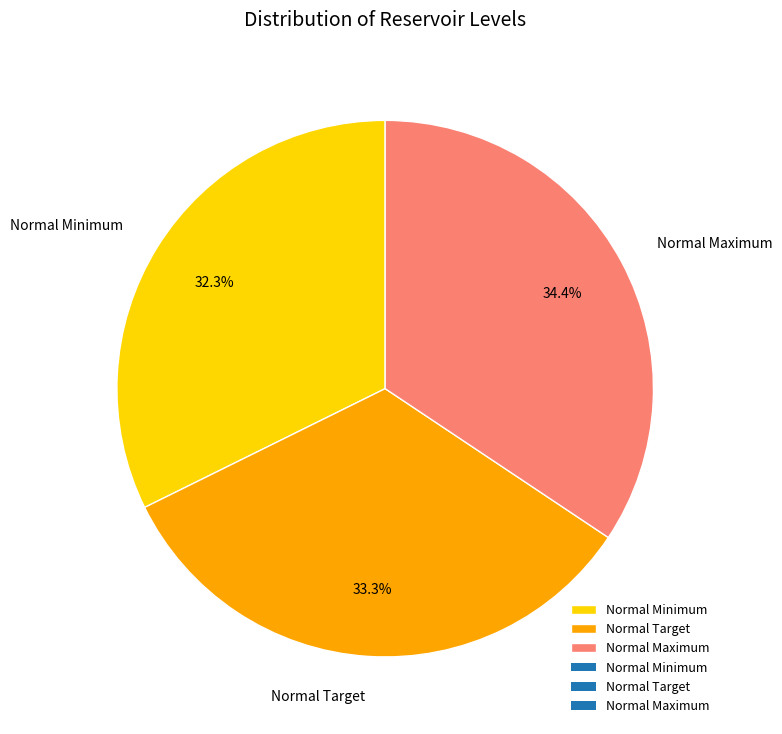

Count the number of slices in the pie.

3